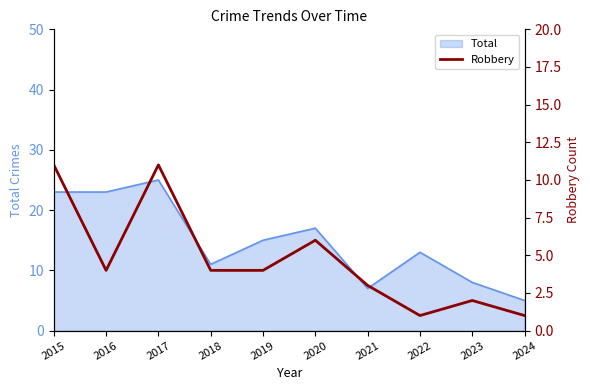

At which category does the data reach its first local peak?

2017